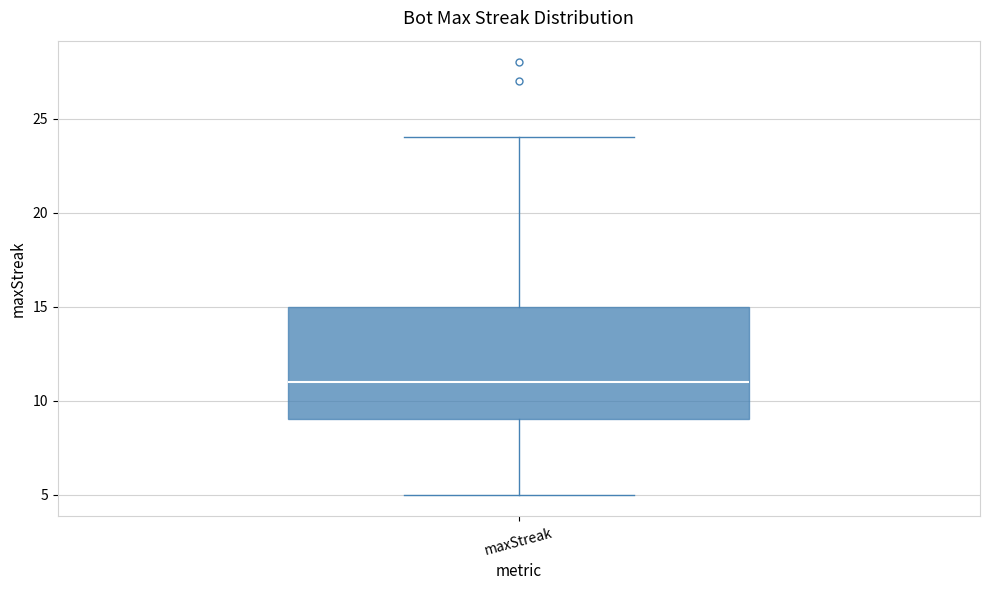

Read this box plot against the y-axis: the position of the median line, the range covered by the box, and the ends of both whiskers. The values are not printed on the chart, so give them approximately, as read against the axis.

median 11, box 9 to 15, whiskers 5 to 24